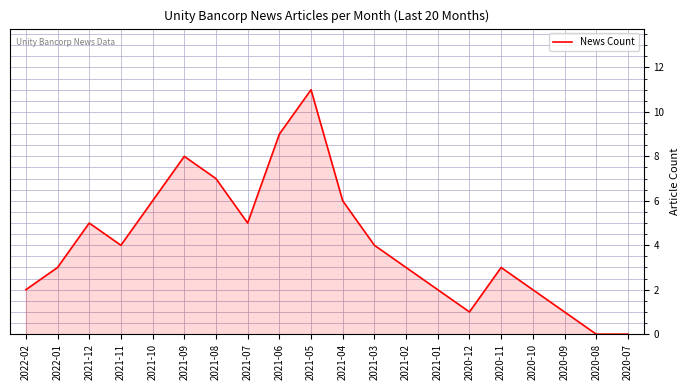

True or false: there are more than 0 points higher than both neighbors.

True